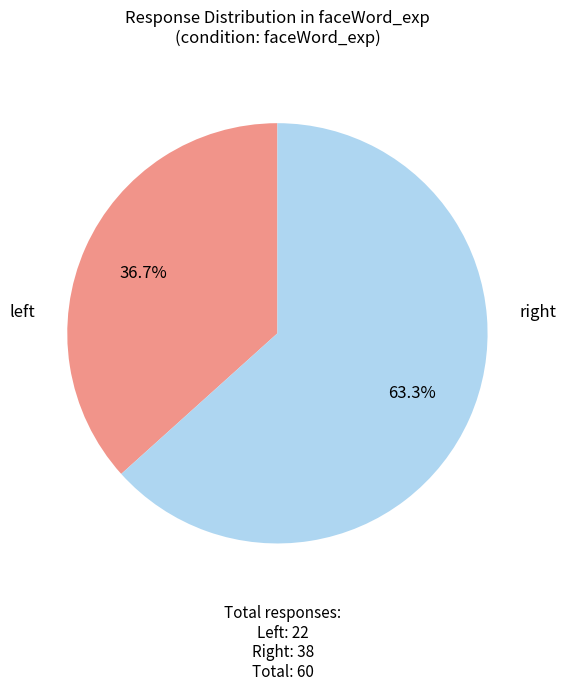

Is there a majority slice in this chart?

Yes